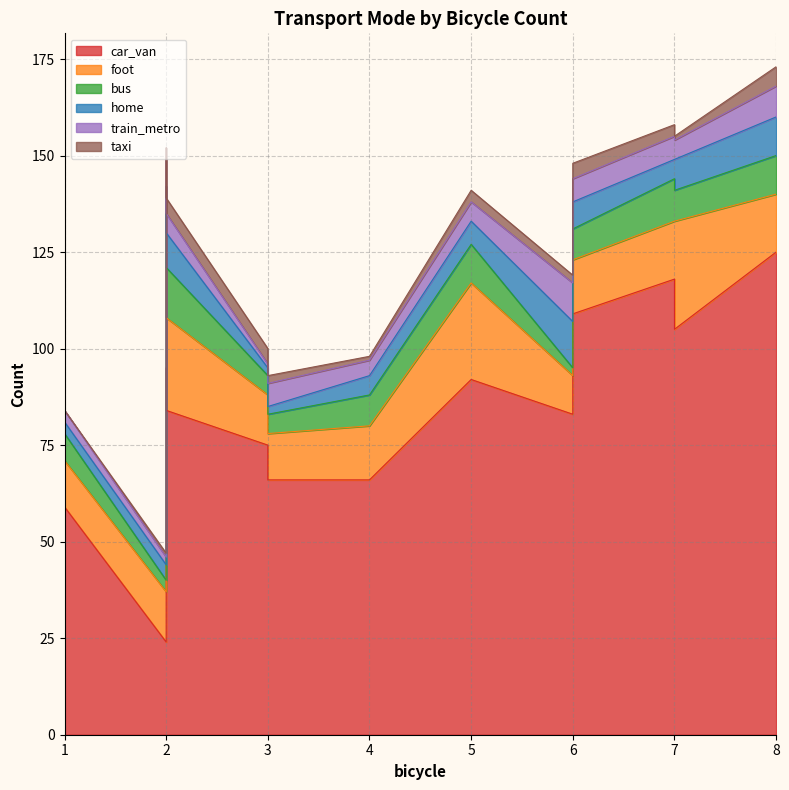

How many interior local valleys does the home series have?

5